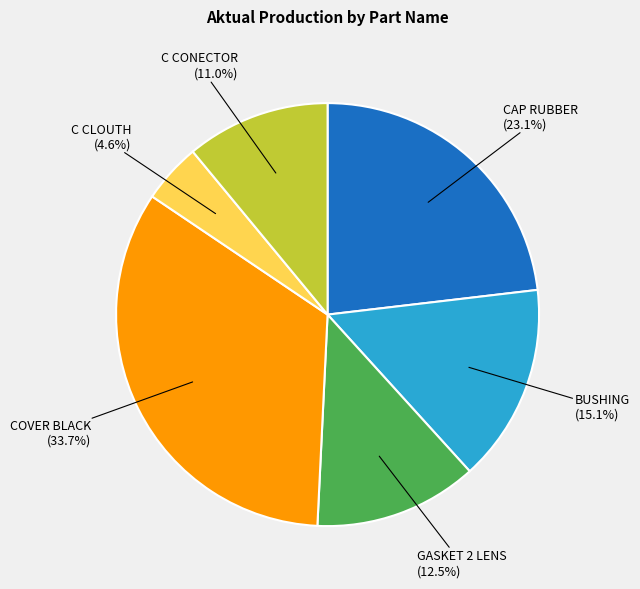

Does any single category account for the majority?

No